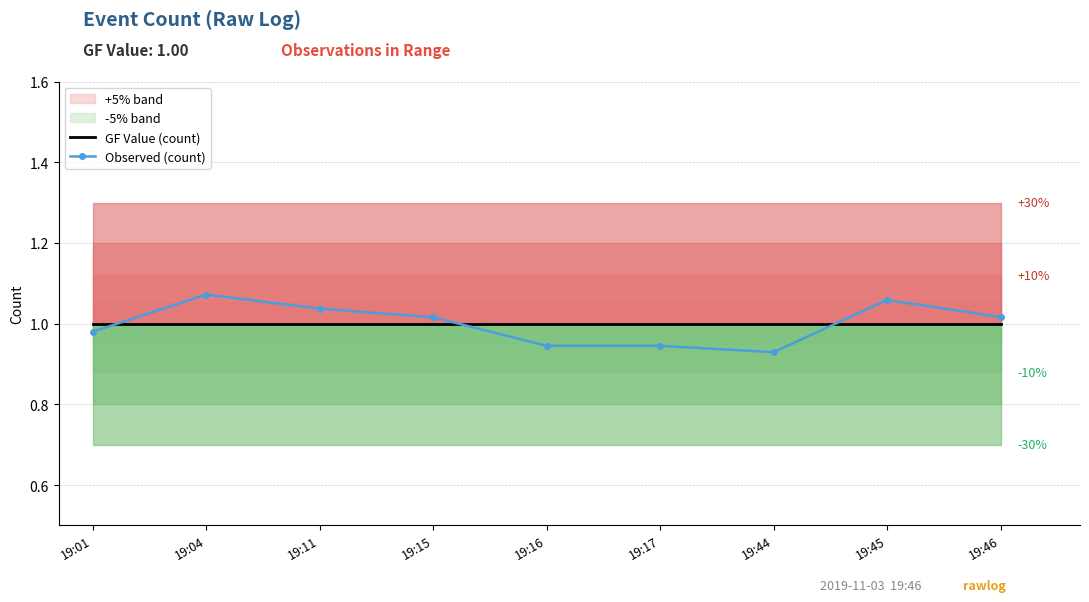

Rank the categories by Observed (count) value from lowest to highest.

19:44, 19:17, 19:16, 19:01, 19:15, 19:46, 19:11, 19:45, 19:04